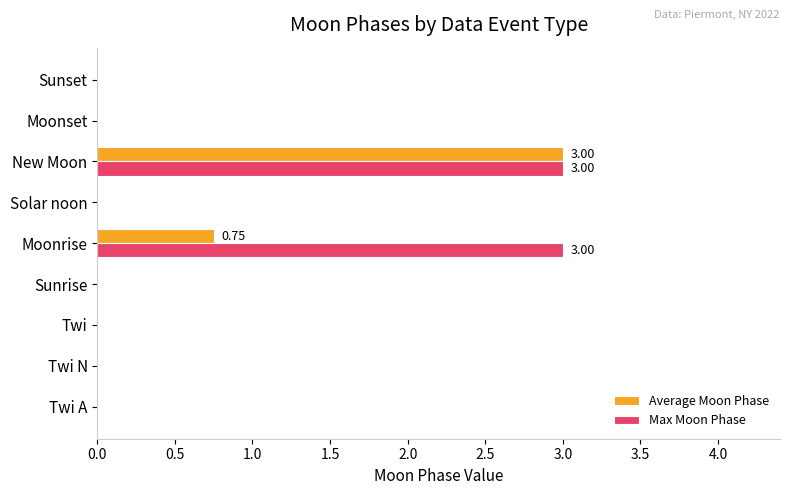

Which series has the largest total across all categories?

Max Moon Phase